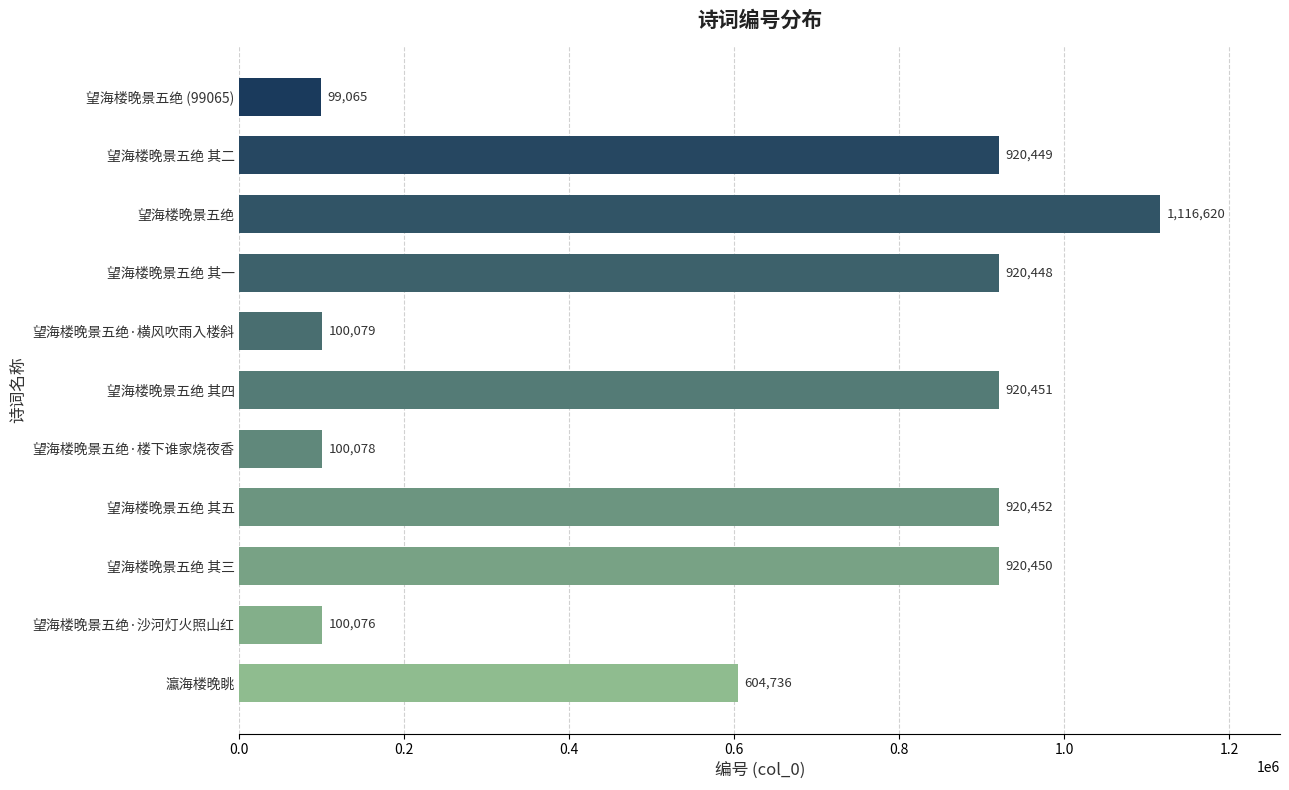

True or false: the data shows 99065 at 望海楼晚景五绝 (99065).

True